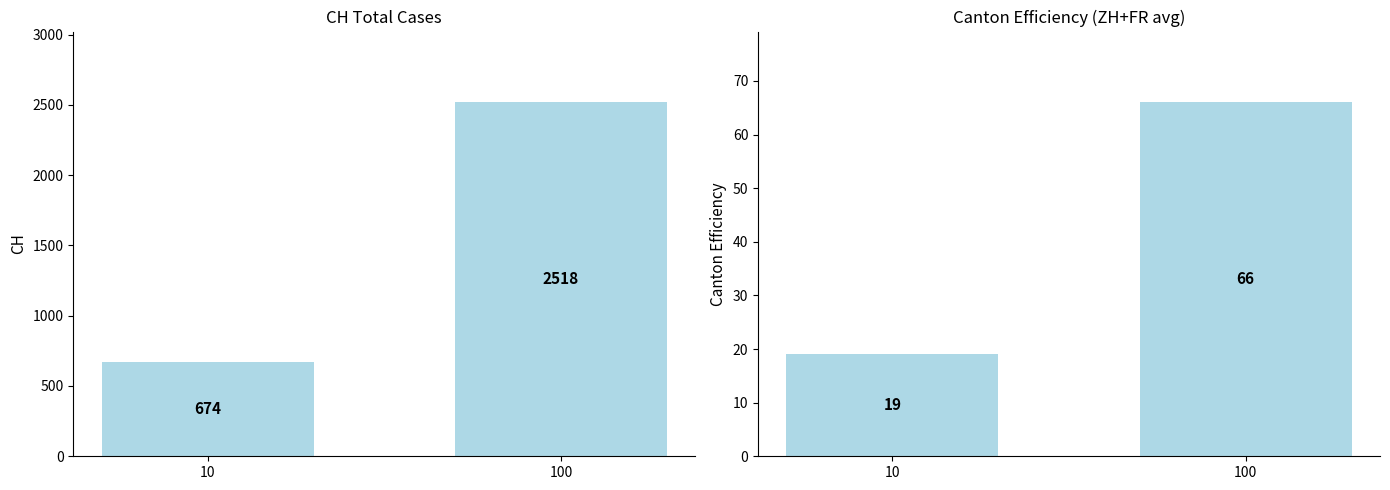

Which label corresponds to the largest value in the chart?

100